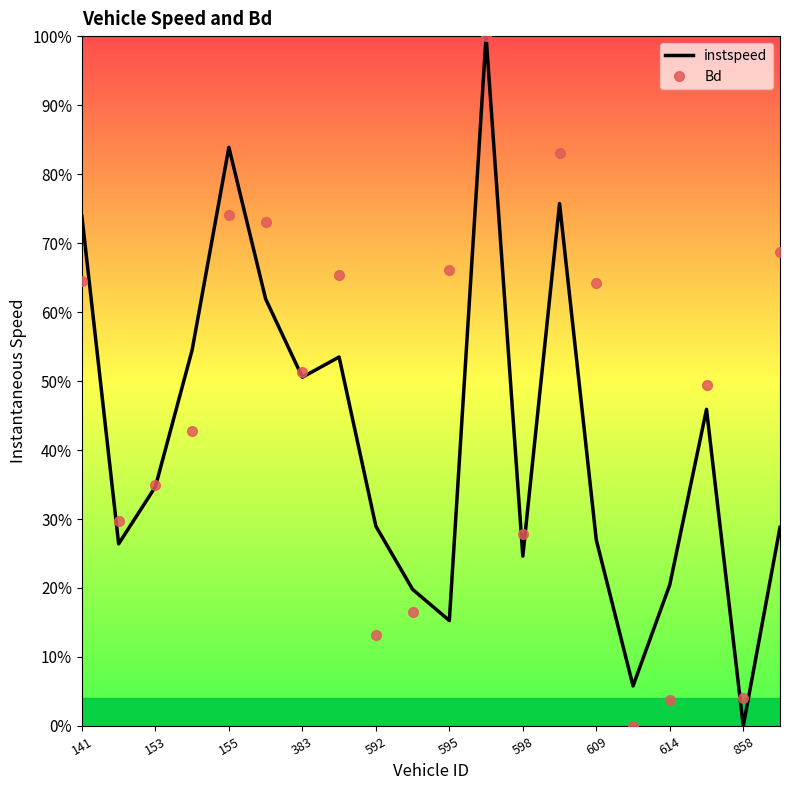

True or false: instspeed has more than 0 points higher than both neighbors.

True